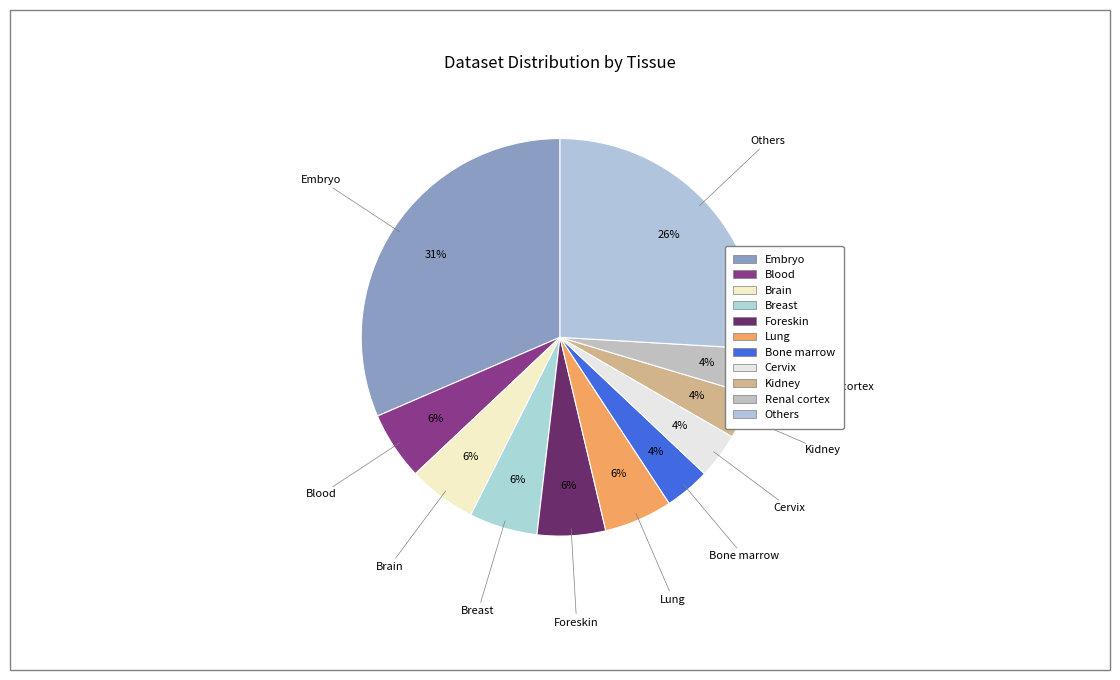

The Brain slice represents 6% of the pie. True or false?

True